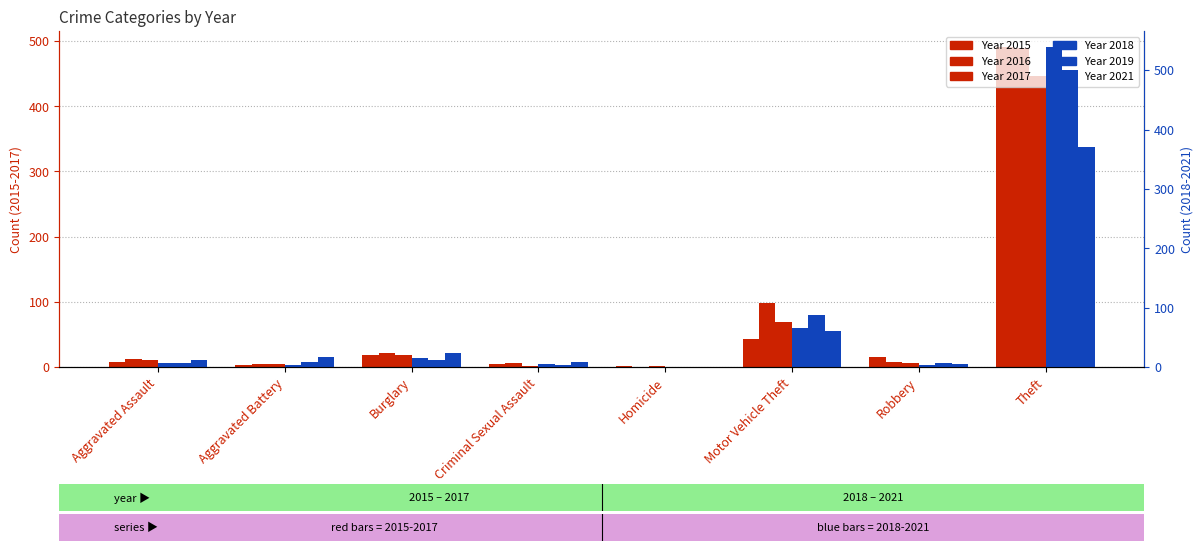

How many groups of bars are there?

8